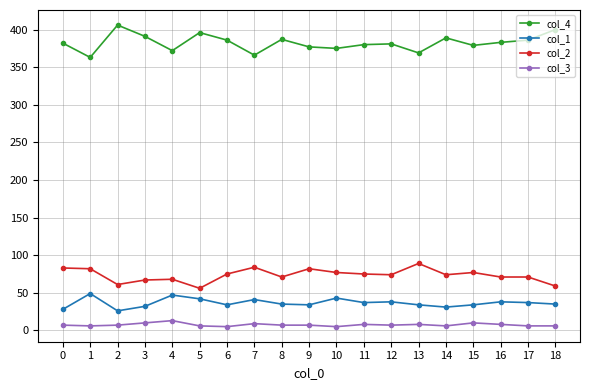

Is it true that col_4 equals 382 at 0?

True